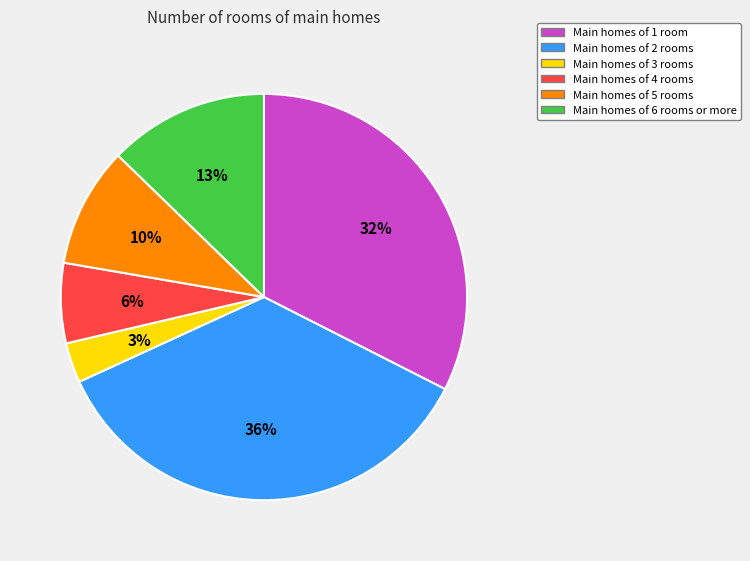

How many segments does this pie chart have?

6